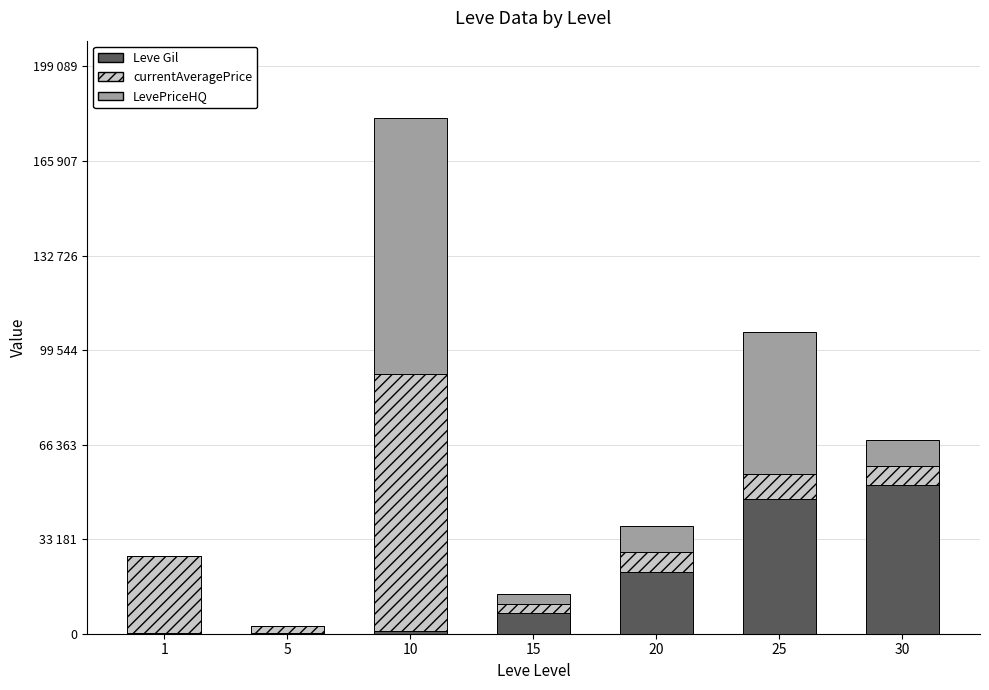

Does the chart contain stacked bars?

Yes